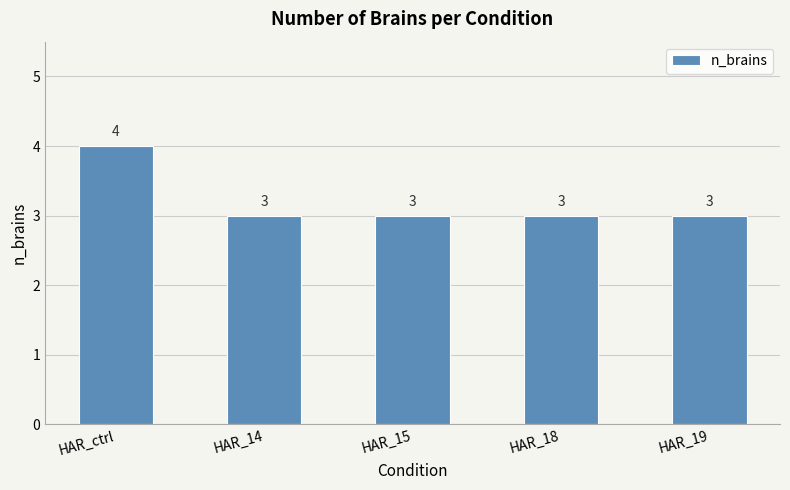

What is the label of the 4th bar from the right?

HAR_14